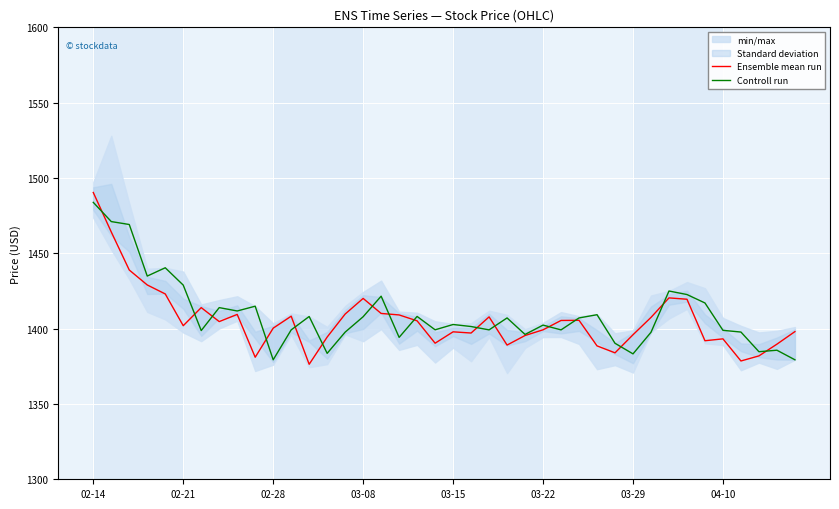

Reading left to right, transcribe all the data shown in this chart.

Ensemble mean run: 1490.4	1464.2	1438.9	1429.0	1423.0	1401.9	1414.0	1404.7	1409.4	1381.0	1400.3	1408.2	1376.3	1394.4	1409.7	1420.0	1410.1	1409.1	1405.2	1390.3	1397.9	1397.1	1407.8	1389.1	1395.4	1399.2	1405.4	1405.5	1388.5	1383.9	1395.9	1407.5	1420.4	1419.5	1392.0	1393.2	1378.5	1381.9	1389.7	1398.0
Controll run: 1483.8	1471.1	1469.1	1434.9	1440.4	1428.9	1398.7	1414.0	1411.7	1414.9	1379.3	1399.2	1408.0	1383.6	1397.7	1407.9	1421.5	1394.2	1408.1	1399.2	1402.7	1401.4	1399.2	1407.1	1396.1	1402.3	1399.2	1407.1	1409.2	1390.3	1383.2	1397.6	1425.0	1422.6	1417.0	1398.9	1397.7	1384.7	1385.7	1379.3